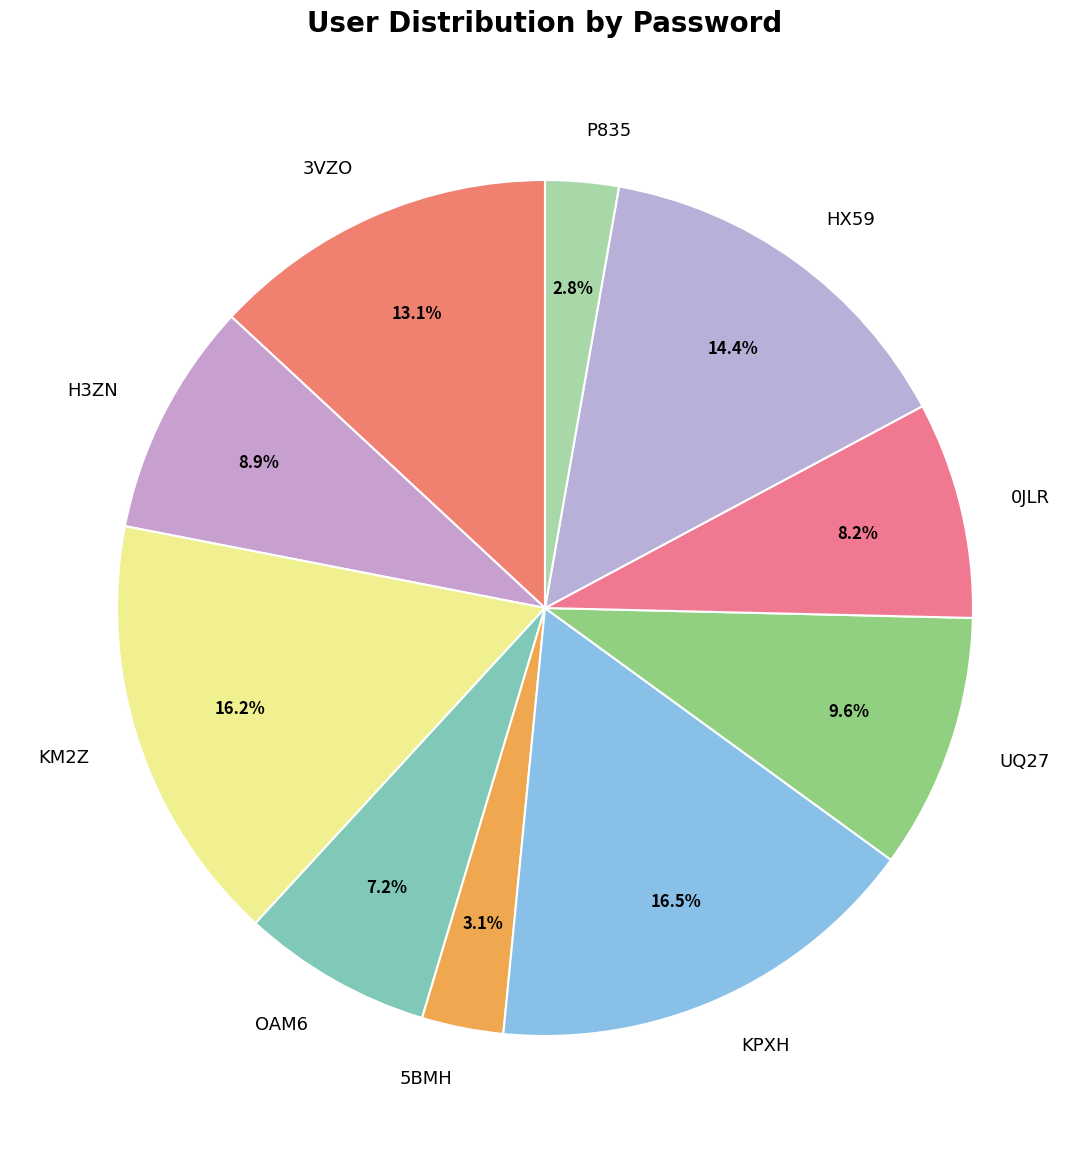

Does 3VZO represent more than half of the total?

No